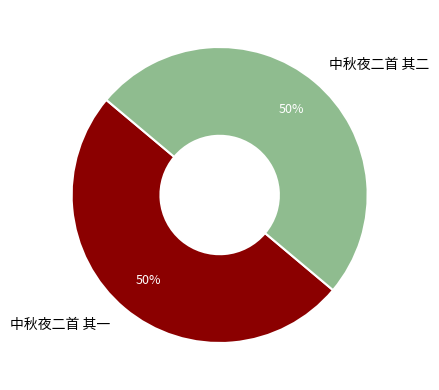

Is the sum of 中秋夜二首 其一 and 中秋夜二首 其二 greater than half?

Yes